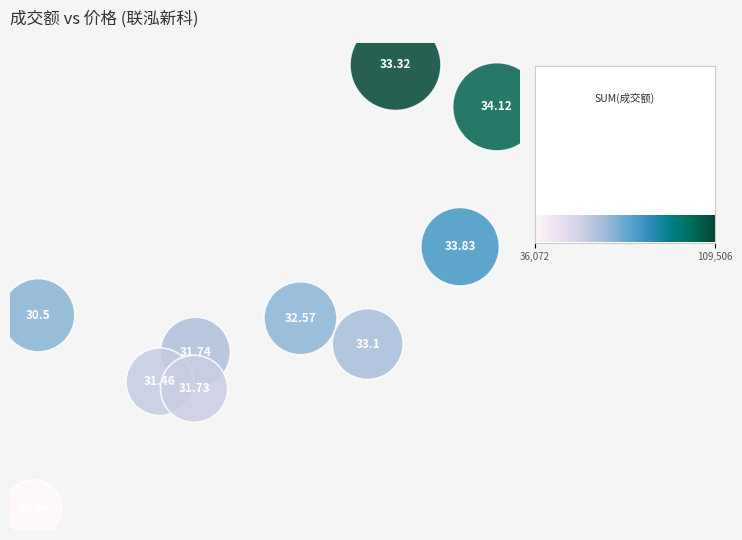

What is the range of Y values (max minus min)?

73434